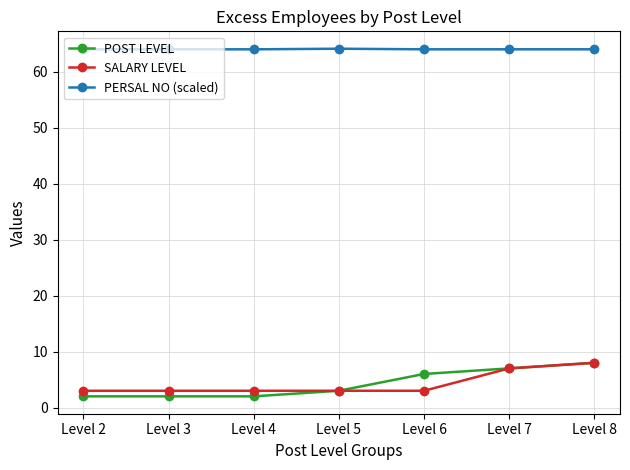

What is the value of the SALARY LEVEL point at the 4th from the left?

3.0